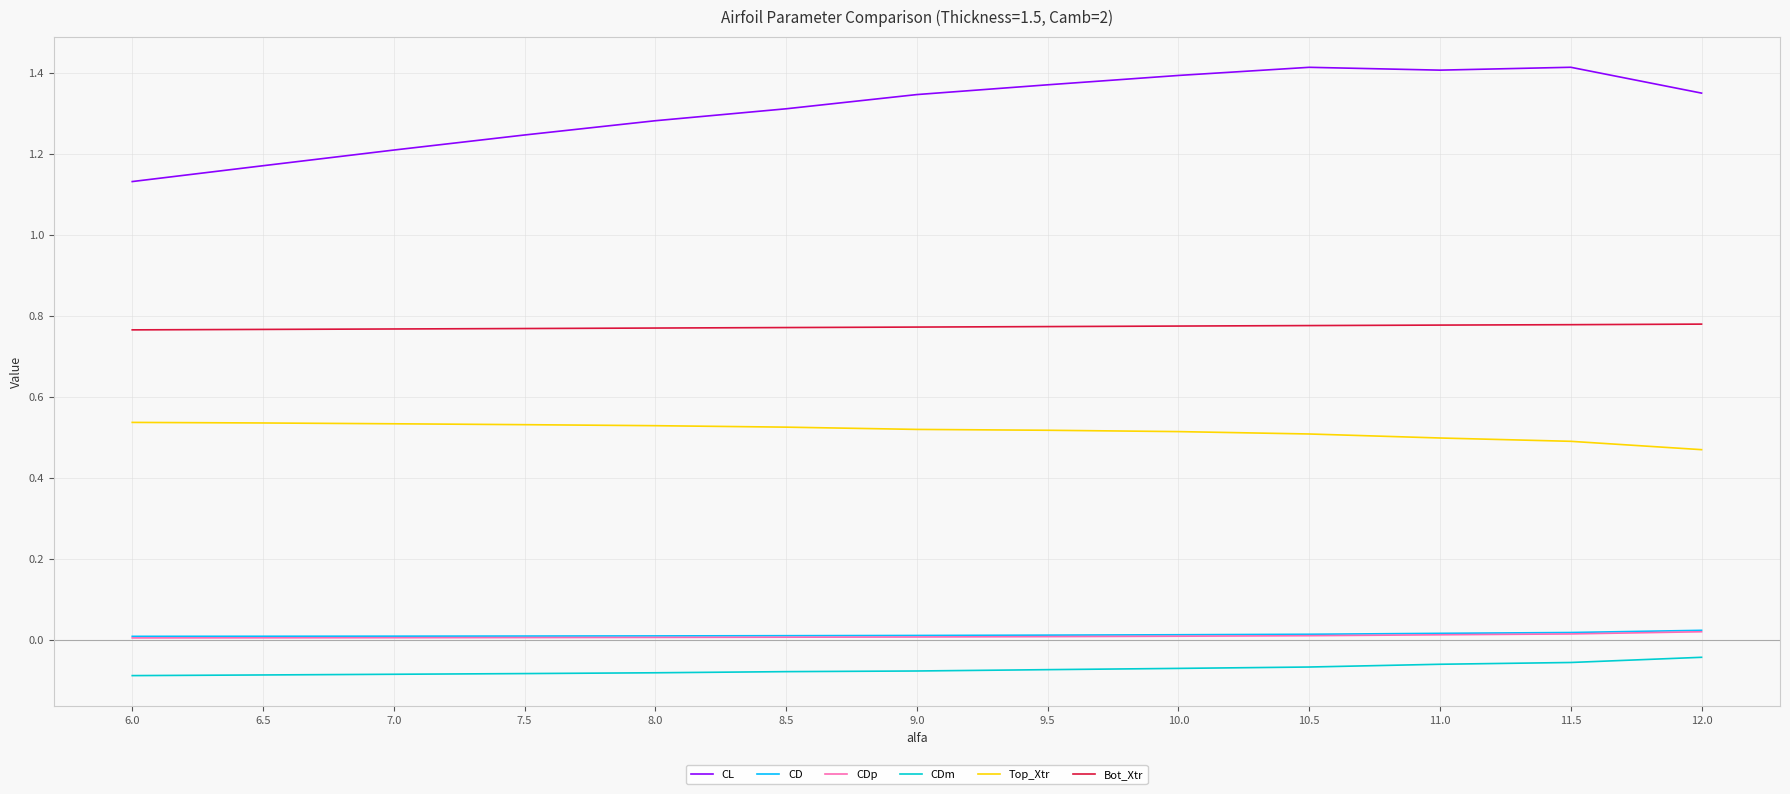

True or false: CL and Bot_Xtr cross at least once.

False